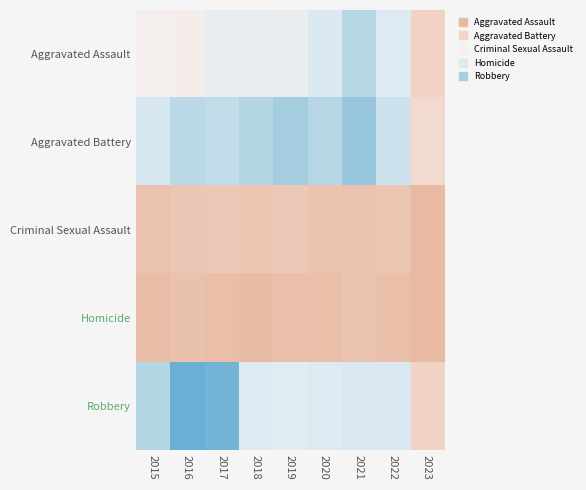

What is the spread (max minus min) of values at 2016?

365